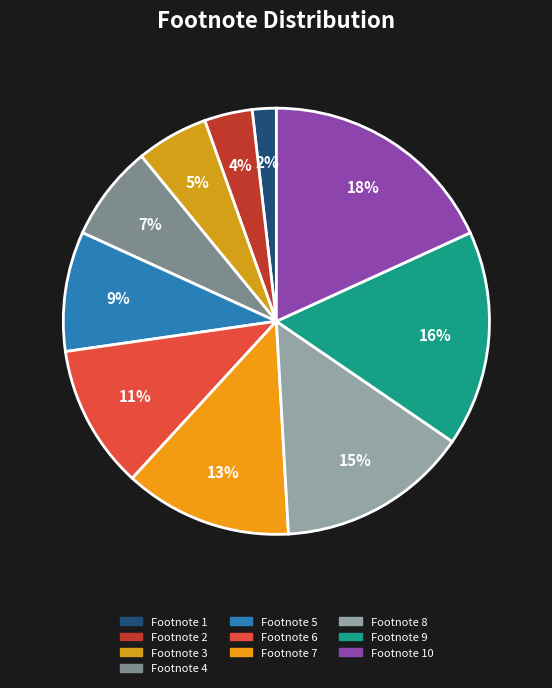

How many segments does this pie chart have?

10